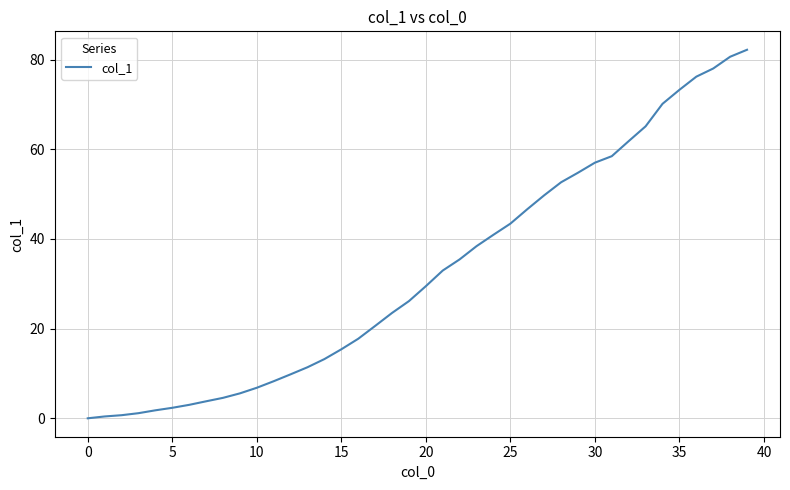

What is the difference between the maximum and minimum values?

82.2